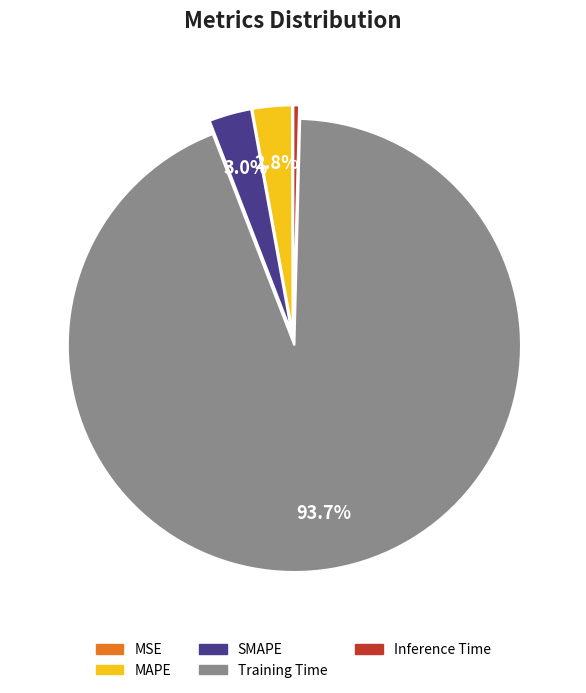

Is the sum of SMAPE and MAPE greater than half?

No